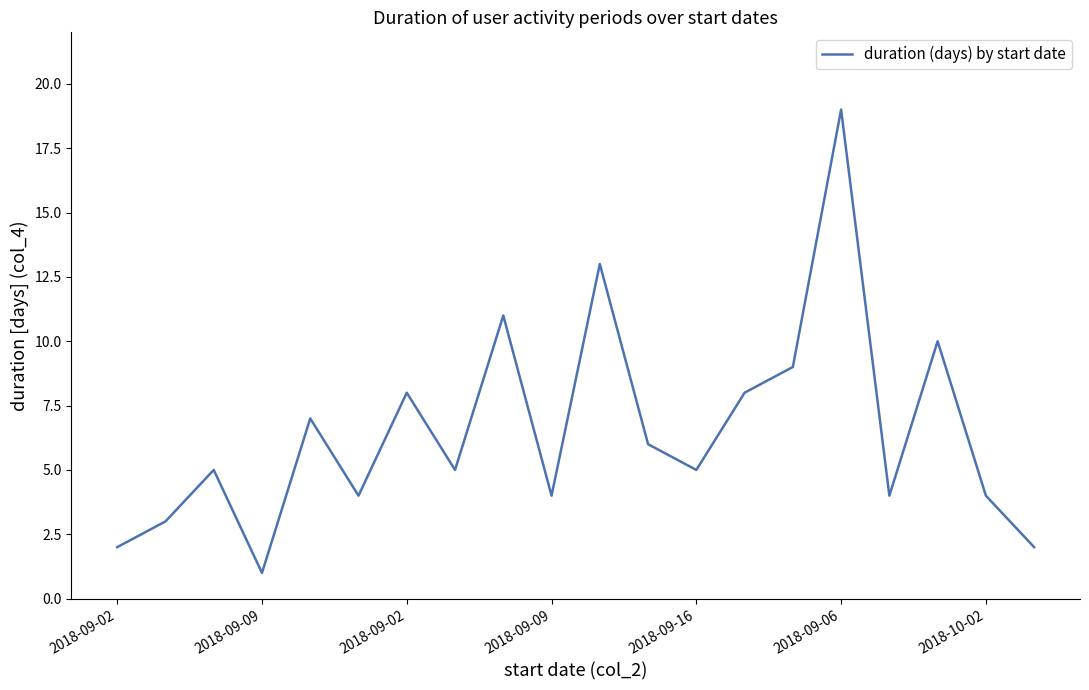

How many categories are shown in the chart?

20